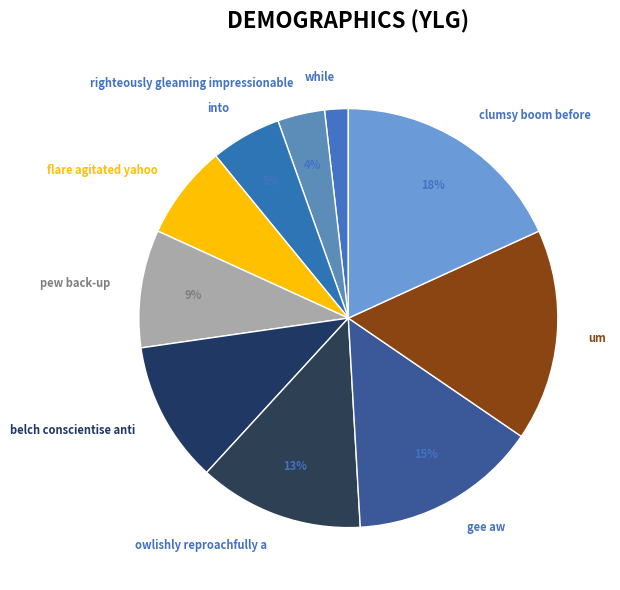

To the nearest percent, what portion does pew back-up represent?

9%